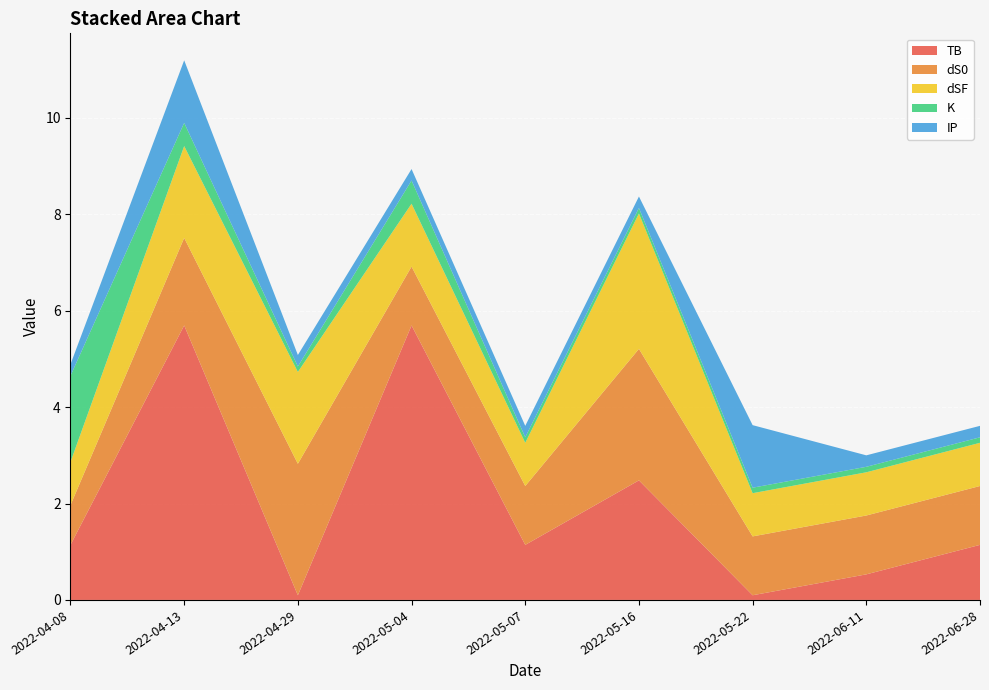

Reading left to right, transcribe all the data shown in this chart.

TB: 2022-04-08=1.1	2022-04-13=5.7	2022-04-29=0.1	2022-05-04=5.7	2022-05-07=1.1	2022-05-16=2.5	2022-05-22=0.1	2022-06-11=0.5	2022-06-28=1.1
dS0: 2022-04-08=0.8	2022-04-13=1.8	2022-04-29=2.7	2022-05-04=1.2	2022-05-07=1.2	2022-05-16=2.7	2022-05-22=1.2	2022-06-11=1.2	2022-06-28=1.2
dSF: 2022-04-08=0.9	2022-04-13=1.9	2022-04-29=1.9	2022-05-04=1.3	2022-05-07=0.9	2022-05-16=2.8	2022-05-22=0.9	2022-06-11=0.9	2022-06-28=0.9
K: 2022-04-08=1.8	2022-04-13=0.5	2022-04-29=0.1	2022-05-04=0.5	2022-05-07=0.1	2022-05-16=0.1	2022-05-22=0.1	2022-06-11=0.1	2022-06-28=0.1
IP: 2022-04-08=0.2	2022-04-13=1.3	2022-04-29=0.2	2022-05-04=0.2	2022-05-07=0.2	2022-05-16=0.2	2022-05-22=1.3	2022-06-11=0.2	2022-06-28=0.2